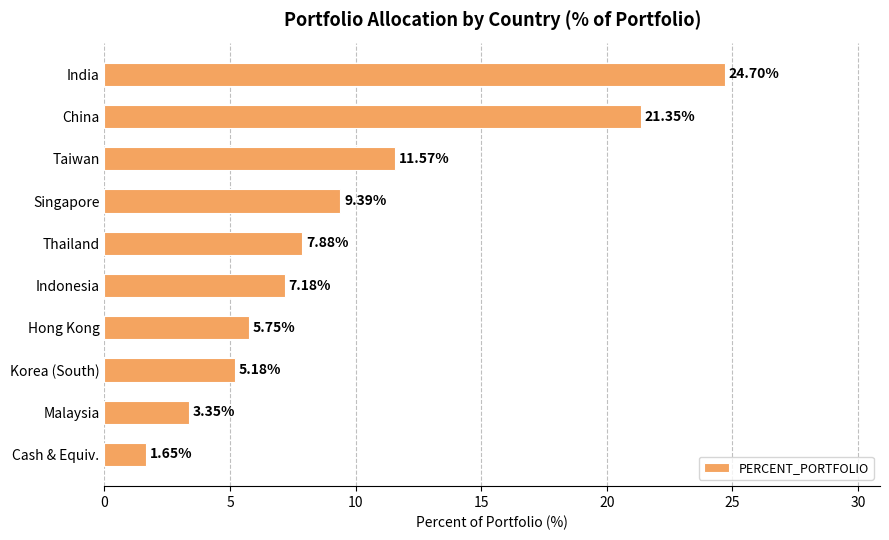

What is the average value?

9.8